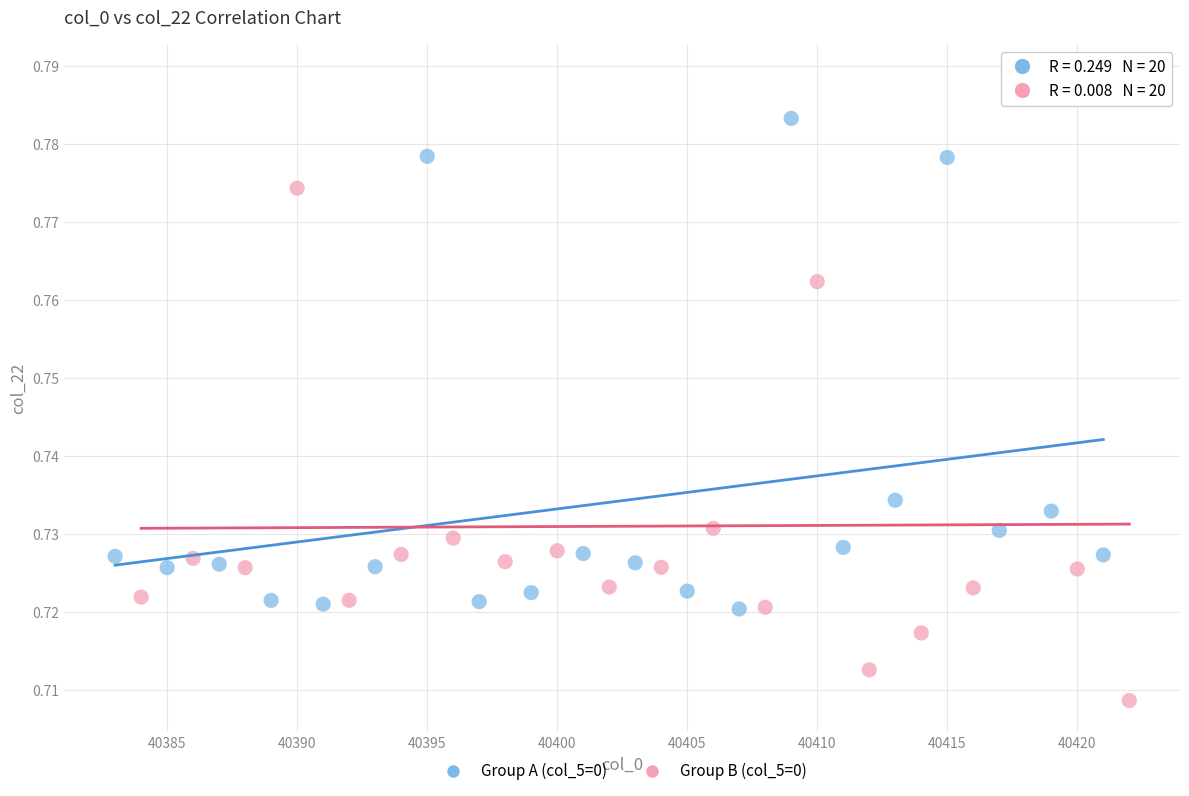

Which series has the largest Y range (max minus min)?

Group B (col_5=0)